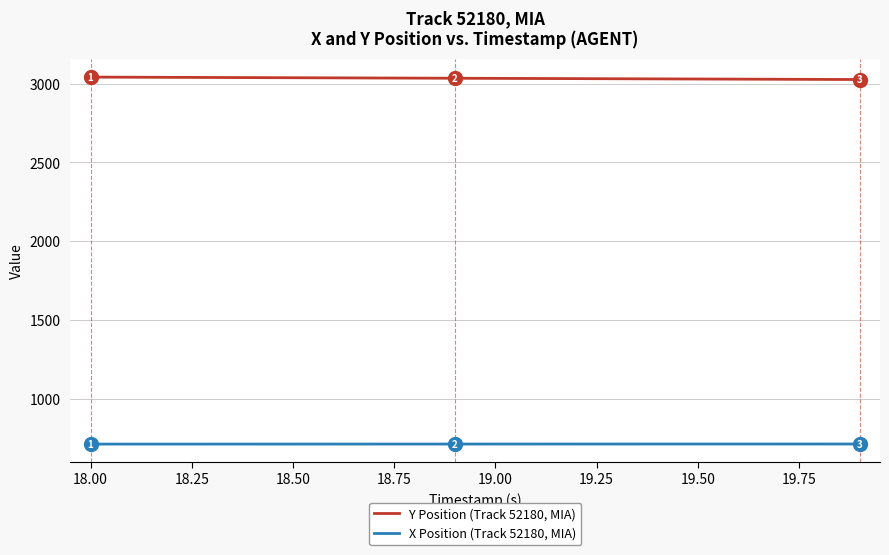

True or false: Y Position (Track 52180, MIA) and X Position (Track 52180, MIA) intersect in this chart.

False